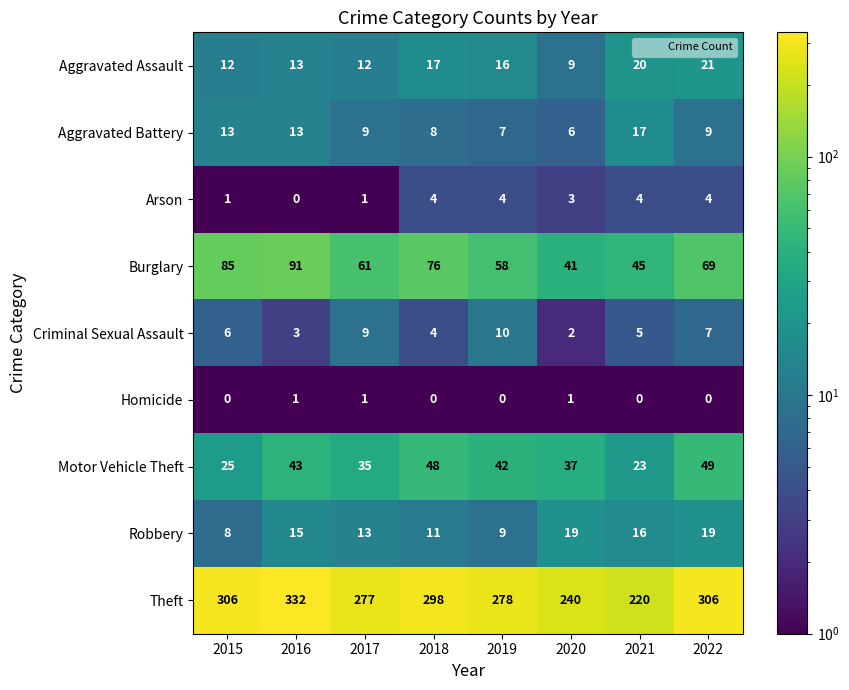

True or false: Arson has a value of 0 at 2016.

True